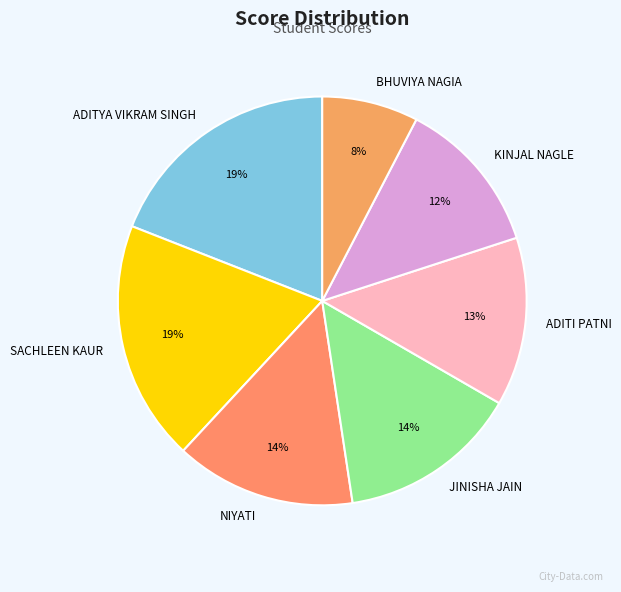

Do BHUVIYA NAGIA and SACHLEEN KAUR together represent more than half of the pie?

No